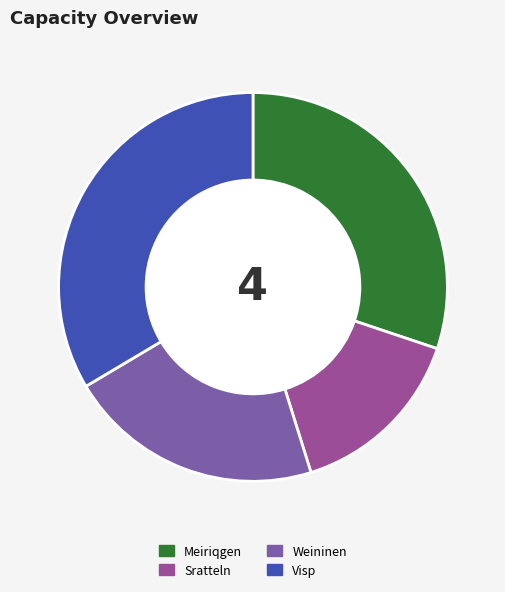

True or false: Weininen accounts for 33% of the total.

False